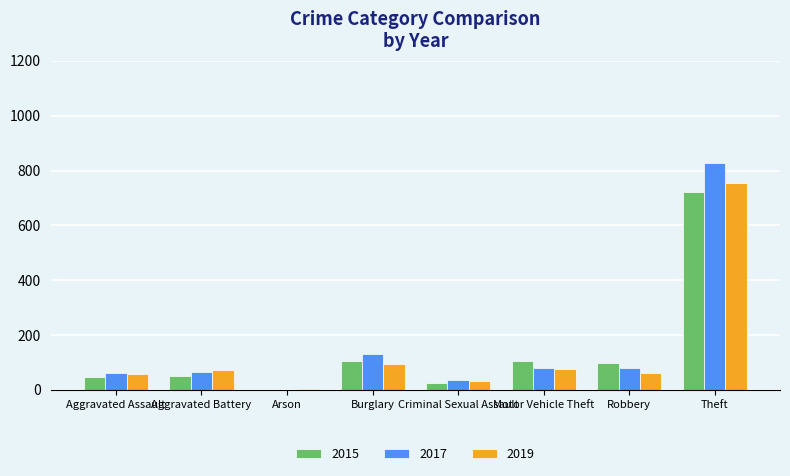

What is the total value across all series at Aggravated Assault?

170